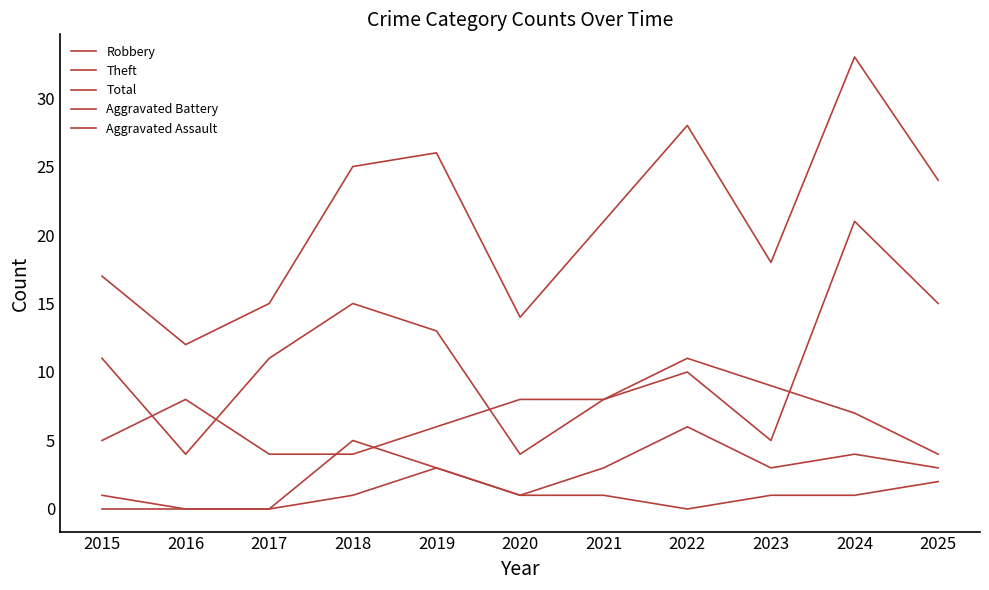

What is the value of the Theft point at the 5th from the left?

13